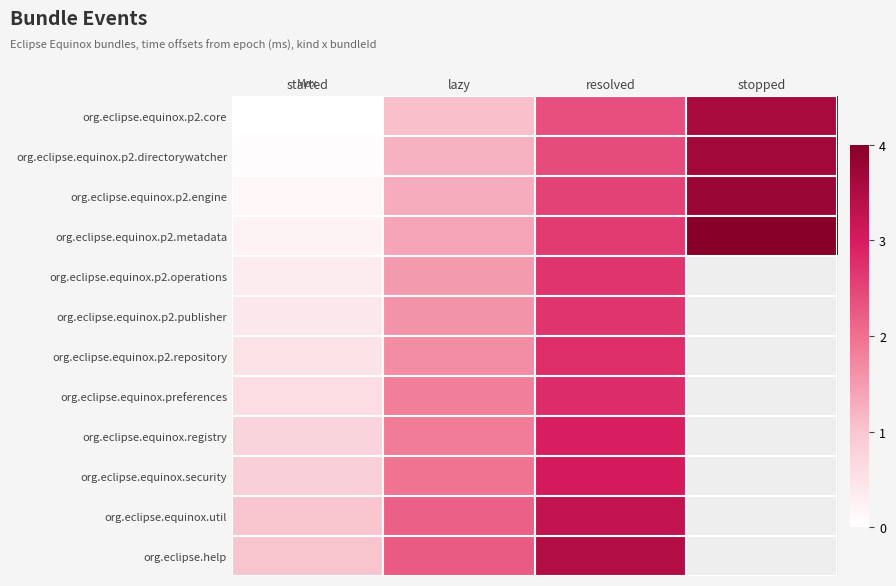

At how many categories does at least one series exceed 3?

2